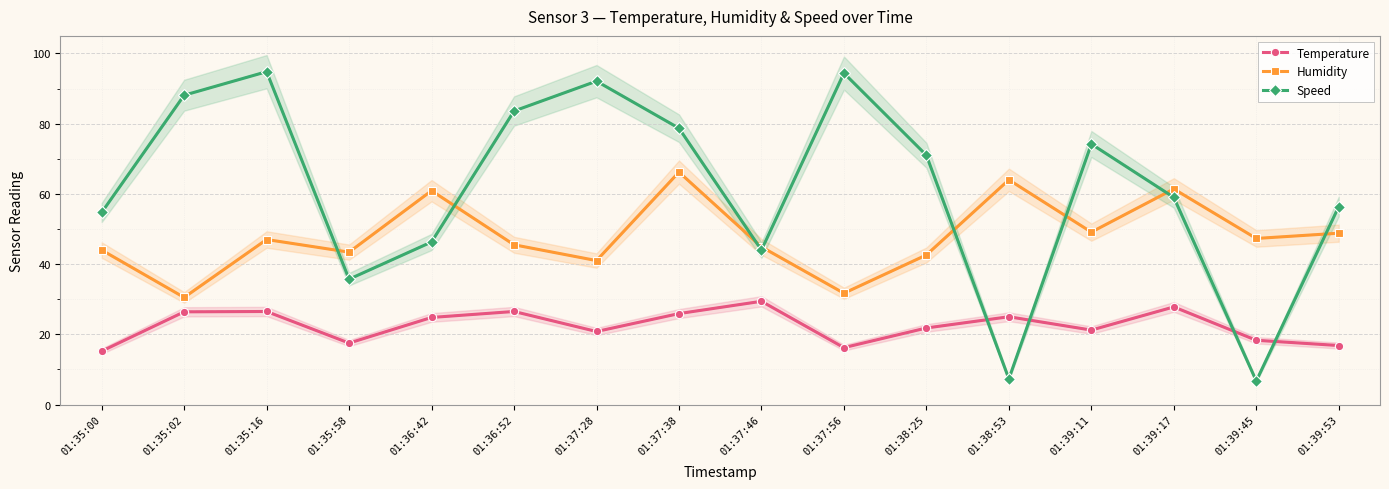

Reading right to left, extract all data points from this chart.

Temperature: 01:39:53=16.8	01:39:45=18.3	01:39:17=27.8	01:39:11=21.2	01:38:53=25.0	01:38:25=21.8	01:37:56=16.2	01:37:46=29.4	01:37:38=25.9	01:37:28=20.8	01:36:52=26.5	01:36:42=24.8	01:35:58=17.5	01:35:16=26.5	01:35:02=26.4	01:35:00=15.2
Humidity: 01:39:53=48.8	01:39:45=47.3	01:39:17=61.4	01:39:11=49.1	01:38:53=64.0	01:38:25=42.6	01:37:56=31.7	01:37:46=44.9	01:37:38=66.2	01:37:28=41.0	01:36:52=45.5	01:36:42=60.9	01:35:58=43.4	01:35:16=47.0	01:35:02=30.5	01:35:00=44.0
Speed: 01:39:53=56.4	01:39:45=6.7	01:39:17=59.0	01:39:11=74.2	01:38:53=7.3	01:38:25=71.0	01:37:56=94.4	01:37:46=44.0	01:37:38=78.7	01:37:28=92.1	01:36:52=83.6	01:36:42=46.3	01:35:58=35.7	01:35:16=94.8	01:35:02=88.1	01:35:00=54.7